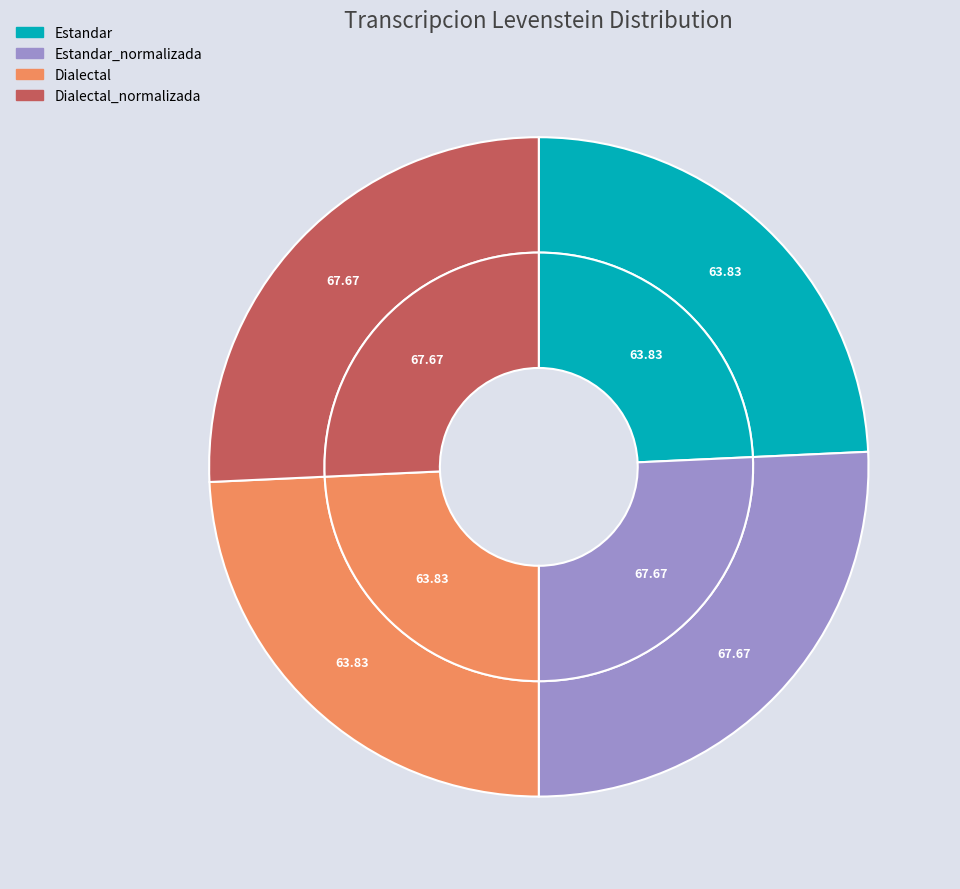

Between Dialectal_normalizada and Estandar, which is larger?

Dialectal_normalizada